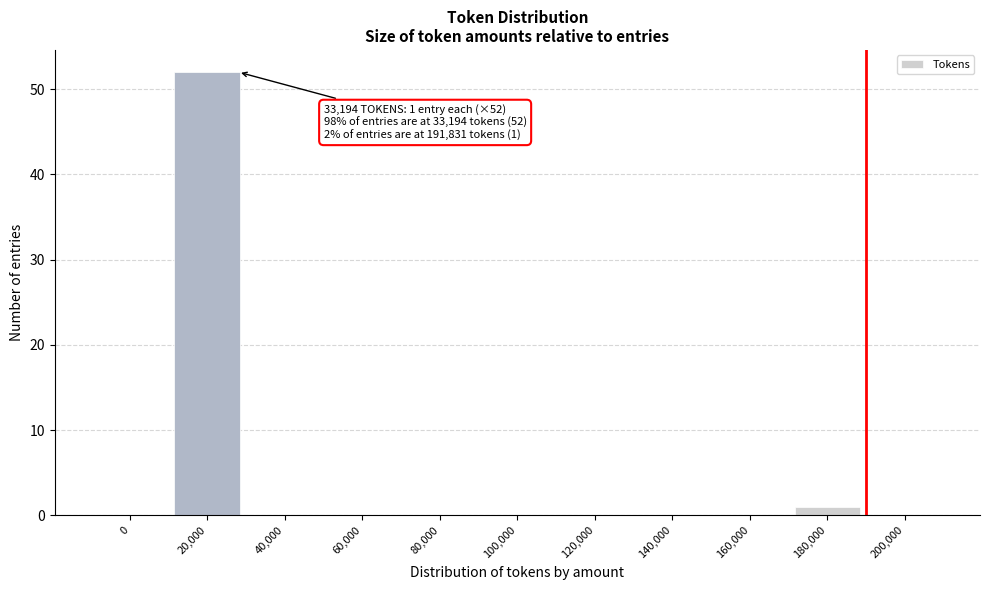

Reading left to right, transcribe all the data shown in this chart.

0=0	20,000=52	40,000=0	60,000=0	80,000=0	100,000=0	120,000=0	140,000=0	160,000=0	180,000=1	200,000=0